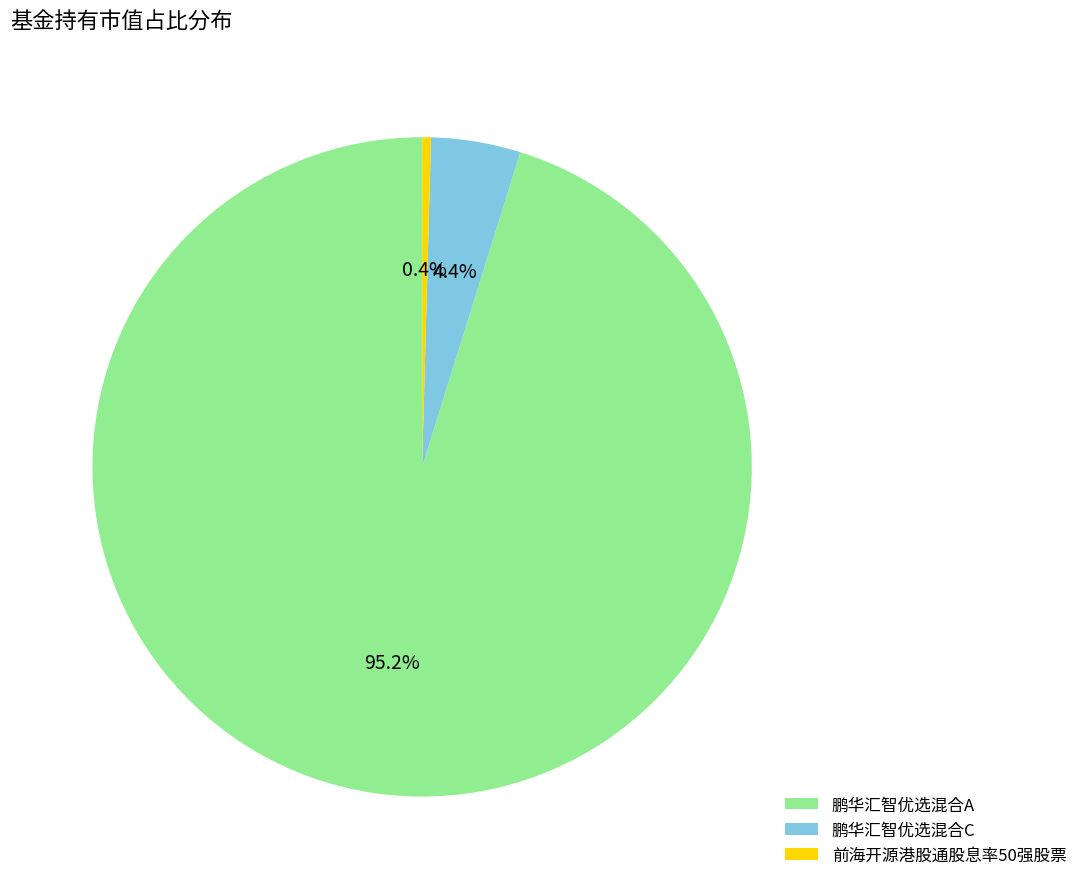

The 鹏华汇智优选混合C slice represents 4% of the pie. True or false?

True